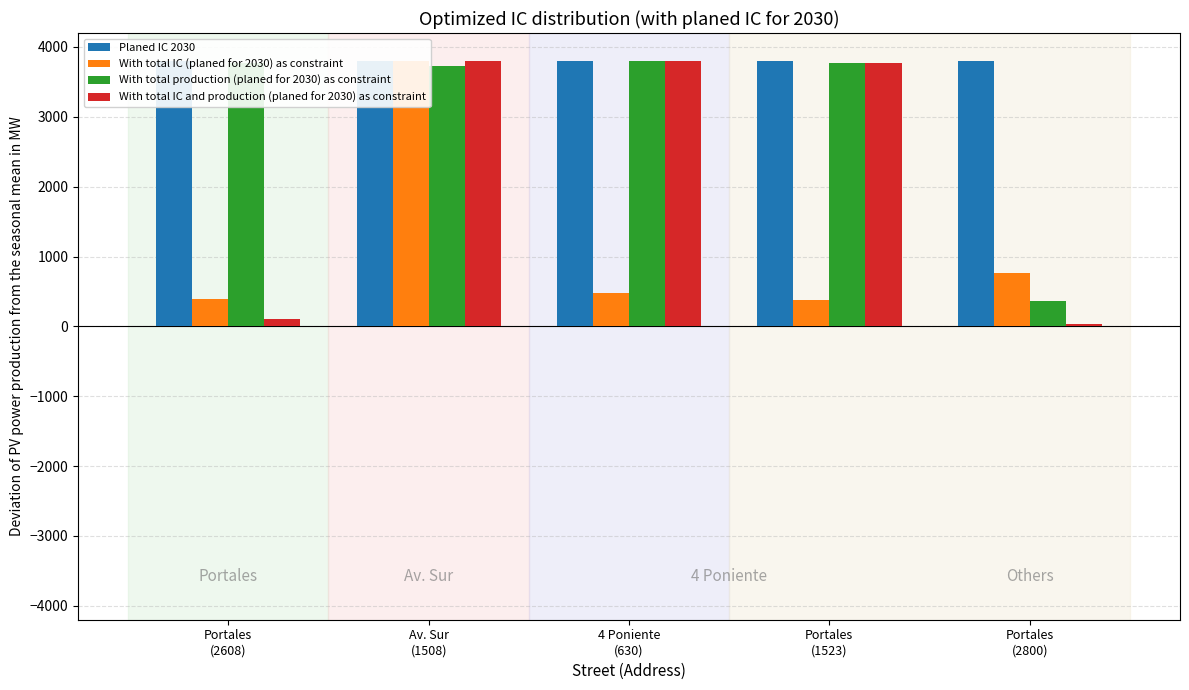

List the series in order of their overall mean, highest first.

Planed IC 2030, With total production (planed for 2030) as constraint, With total IC and production (planed for 2030) as constraint, With total IC (planed for 2030) as constraint